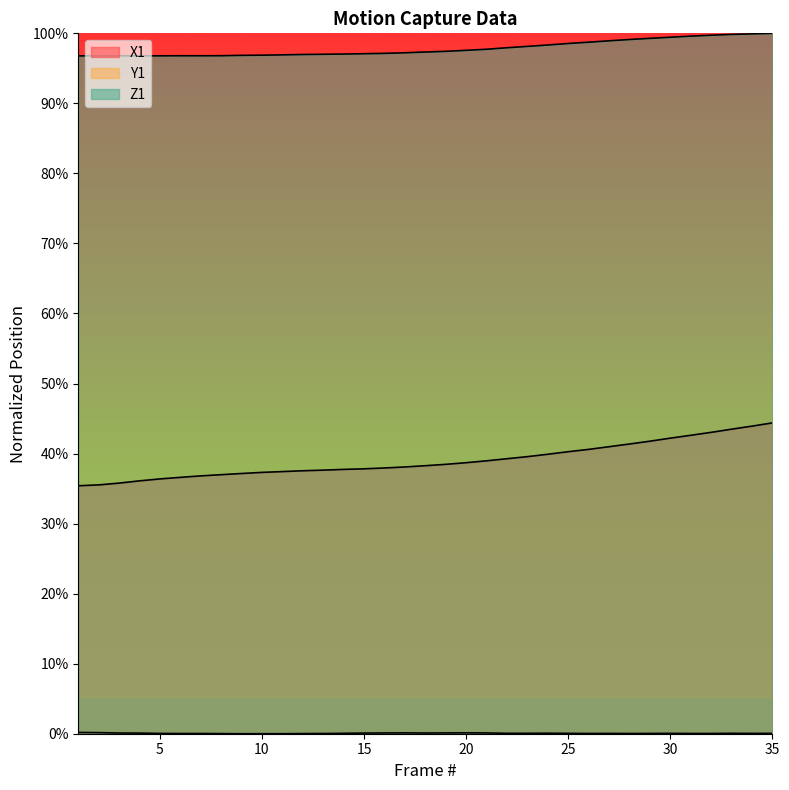

True or false: X1 has more than 2 points higher than both neighbors.

False